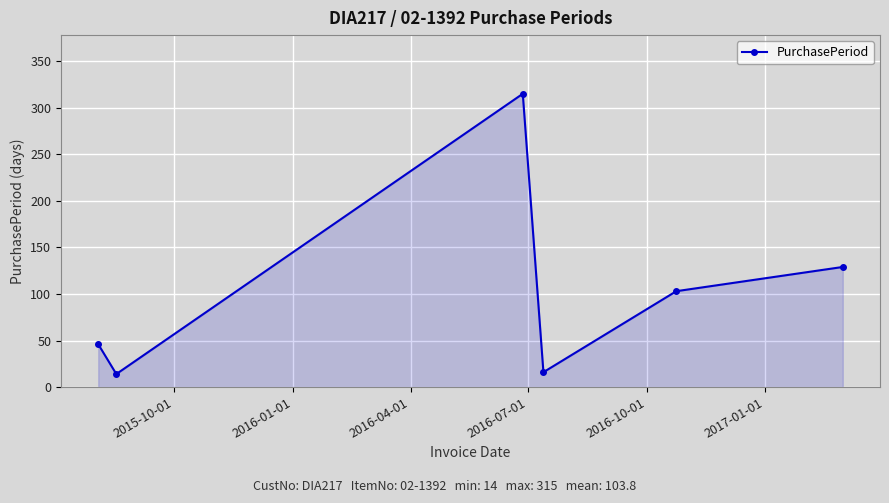

What is the sum of all values?

623